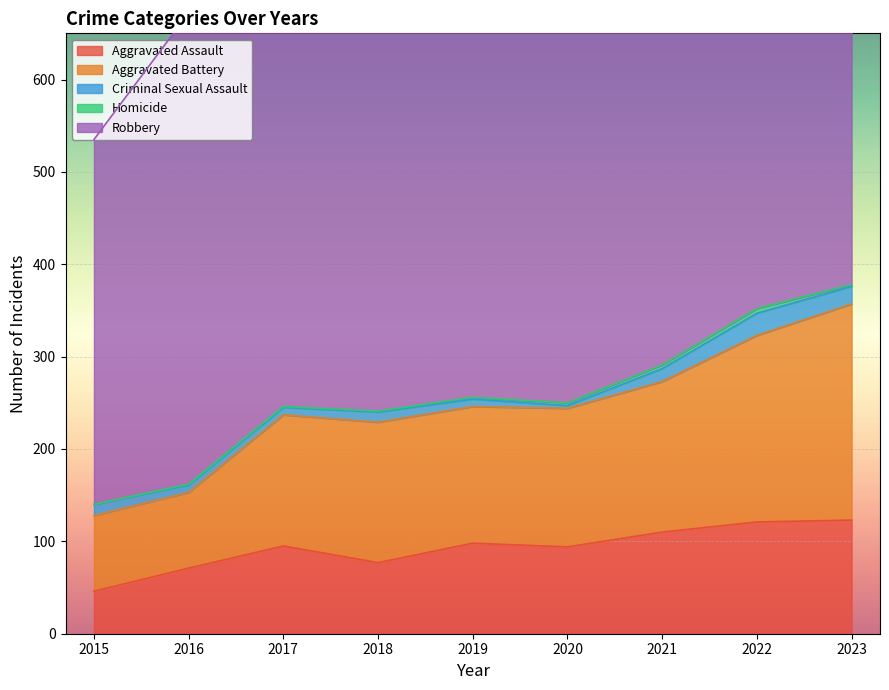

Read the Aggravated Battery value at 2023.

234